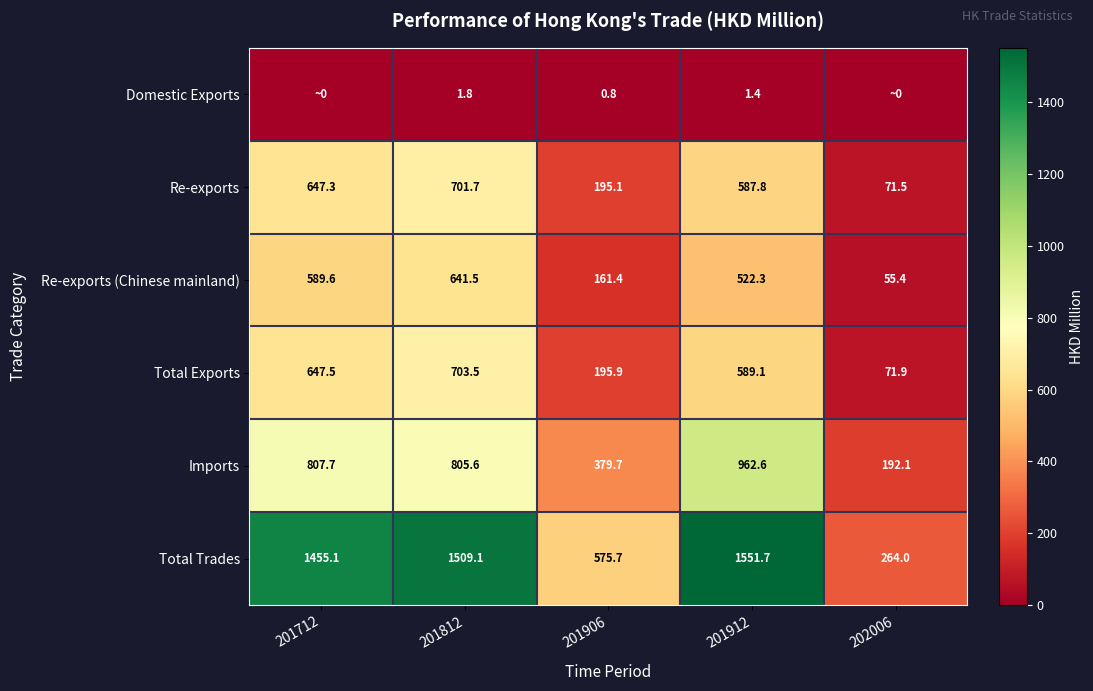

At which label does Total Trades first exceed 1455?

201712